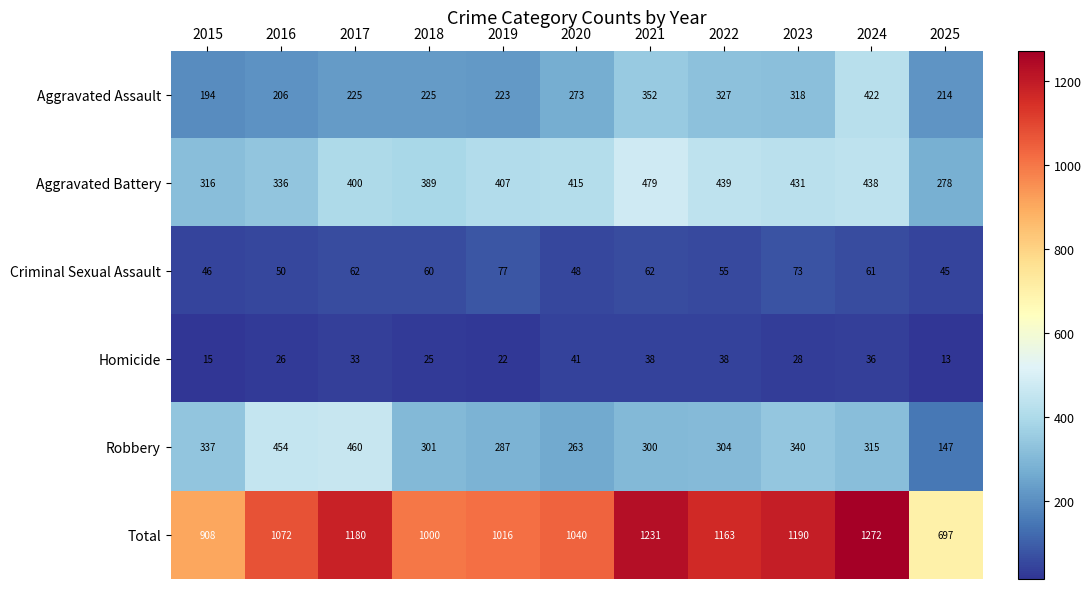

At 2020, list the series in order from largest to smallest.

Total, Aggravated Battery, Aggravated Assault, Robbery, Criminal Sexual Assault, Homicide